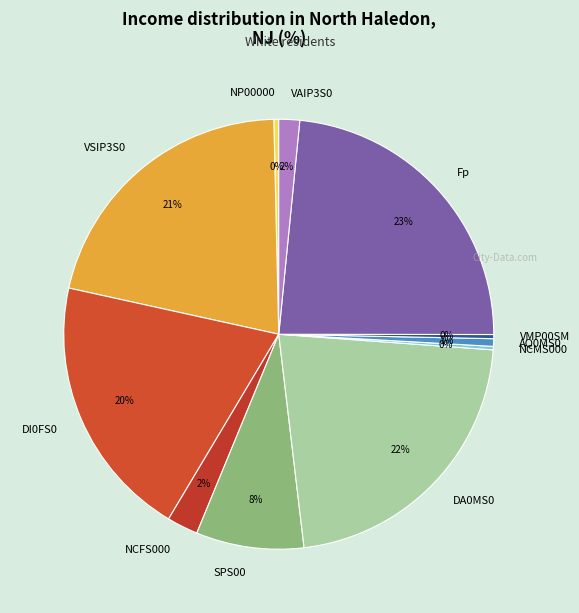

To the nearest percent, what is the difference between the VMP00SM and NCFS000 slice percentages?

2%